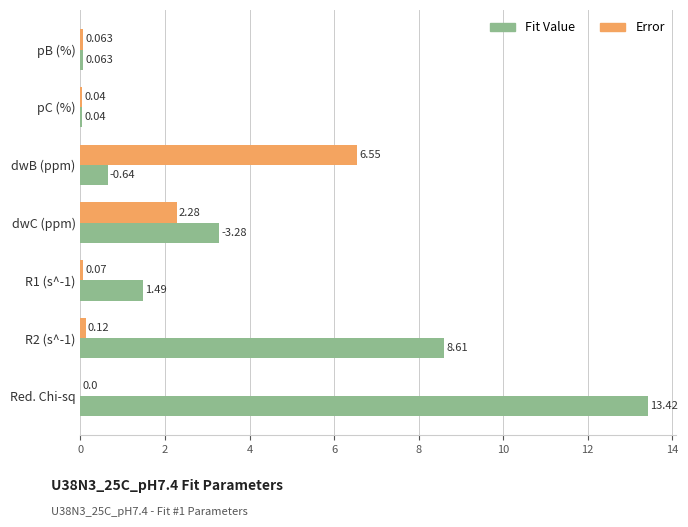

At which category is the sum across all series the highest?

Red. Chi-sq